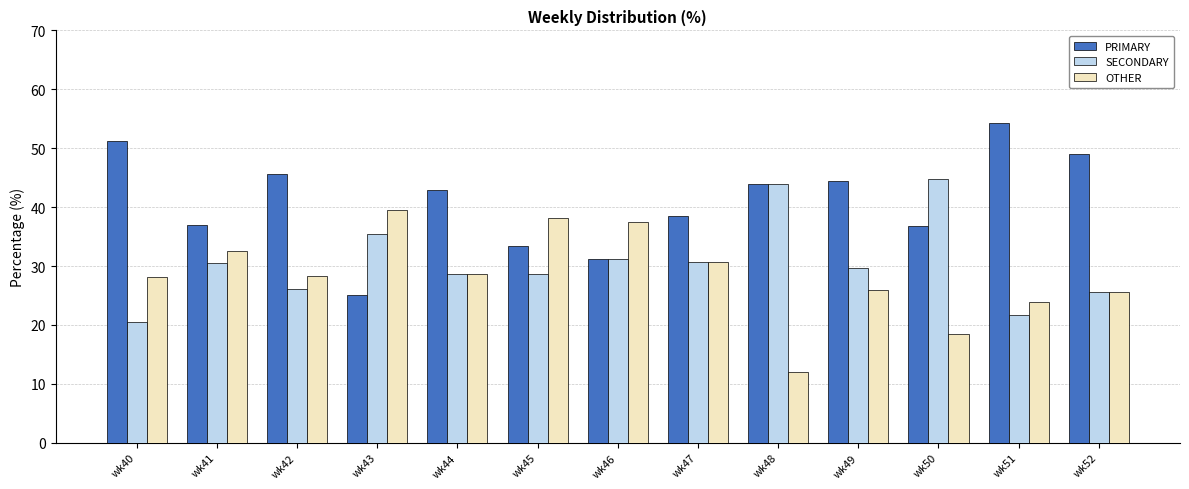

What is the total value across all series at wk47?

100.0